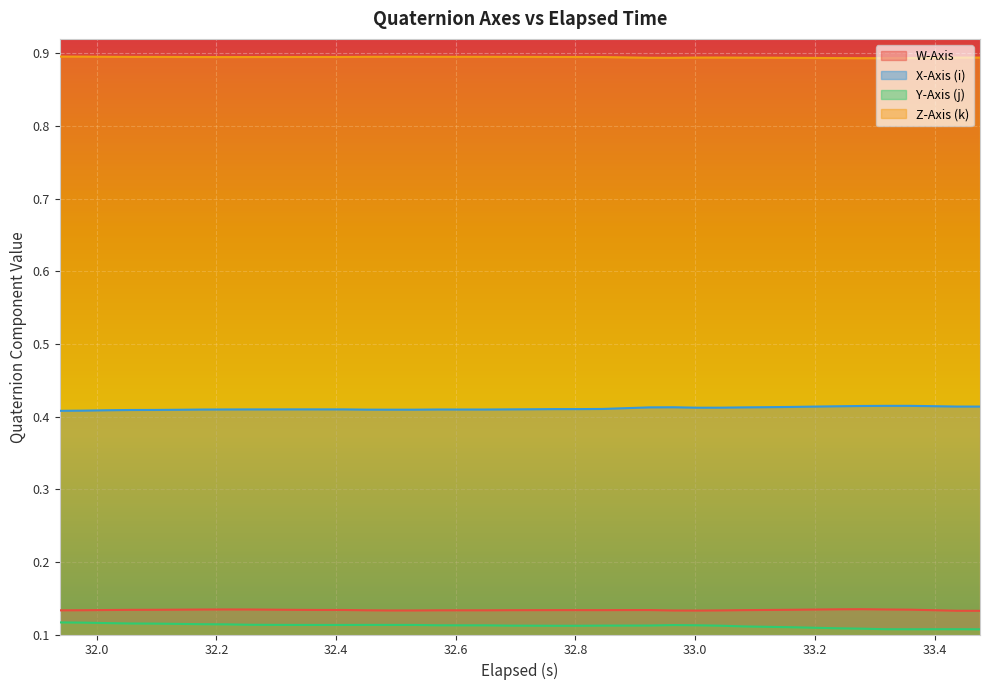

What are all the series names shown in the legend?

W-Axis, X-Axis (i), Y-Axis (j), Z-Axis (k)